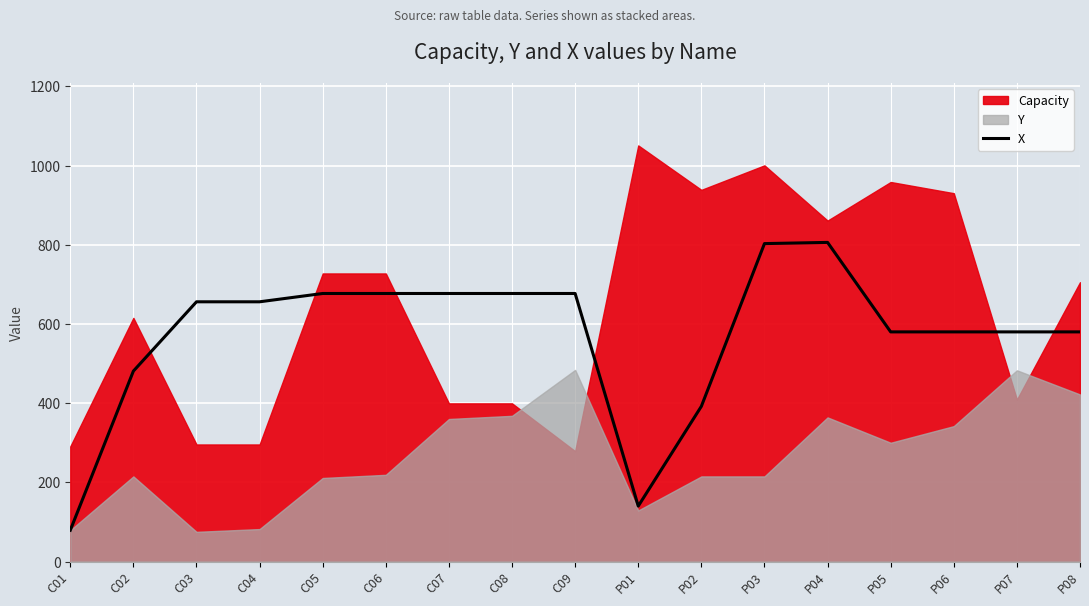

What is the label of the 13th point from the right?

C05